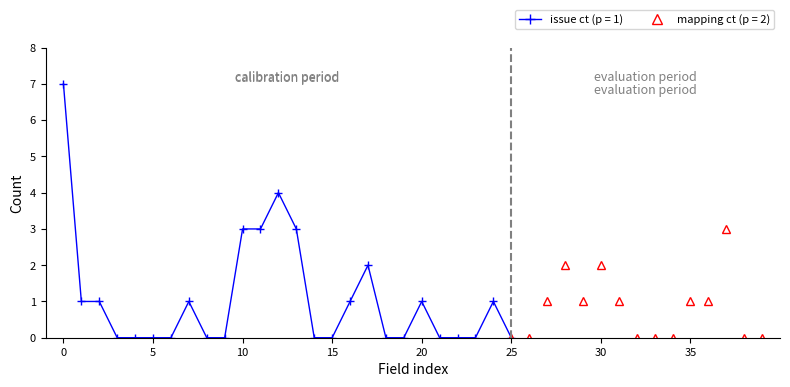

True or false: issue ct and mapping ct cross at least once.

False